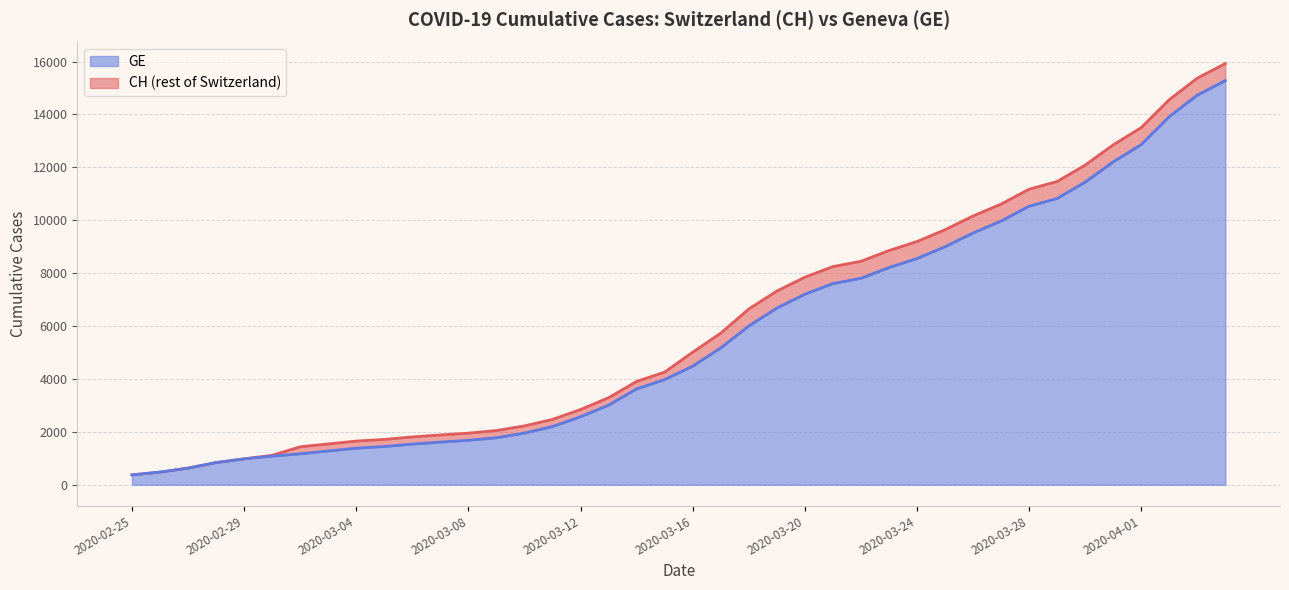

Between 2020-03-14 and 2020-03-28, which is larger?

2020-03-28